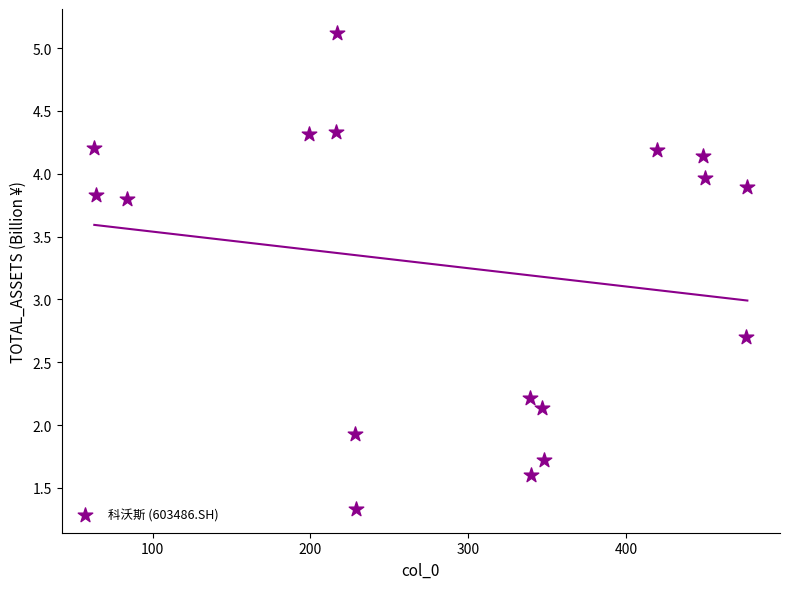

What is the range of Y values (max minus min)?

3.8